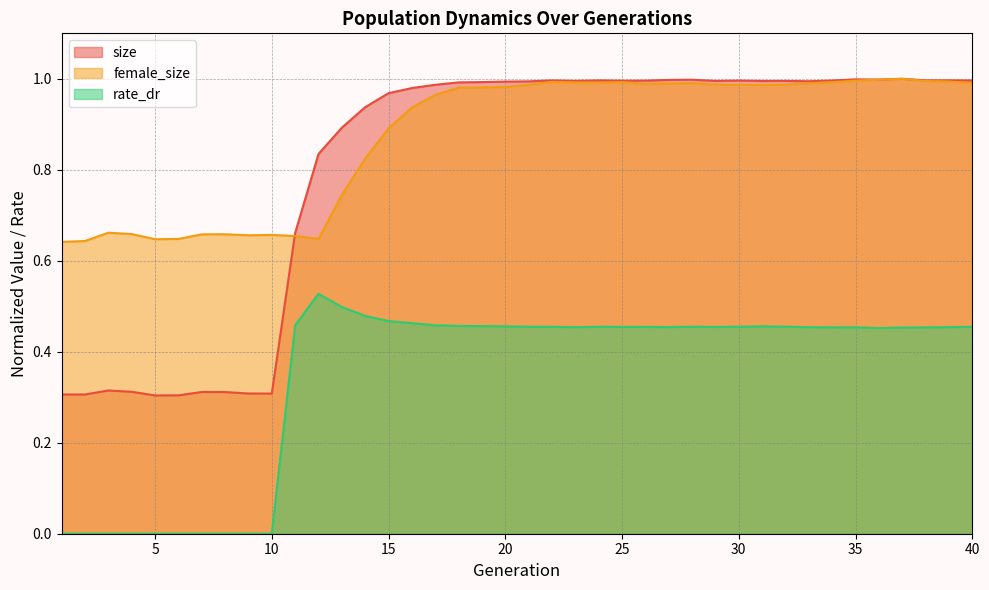

What is the total value across all series at 14?

2.2